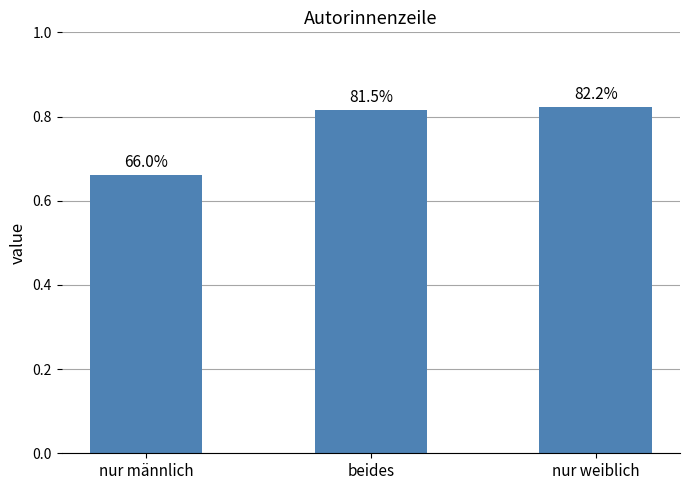

Reading left to right, transcribe all the data shown in this chart.

0.7	0.8	0.8